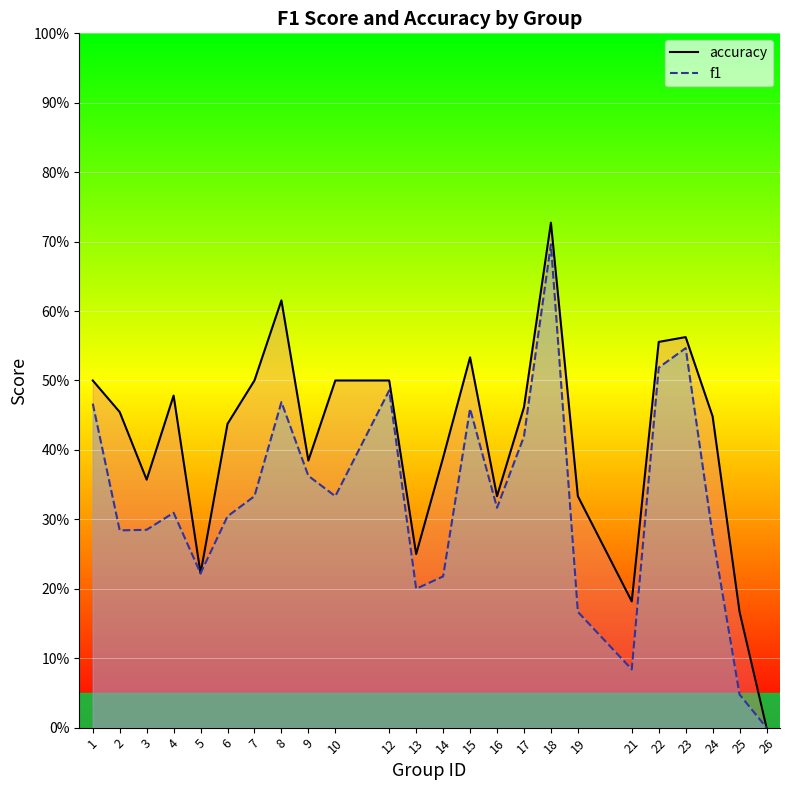

Reading right to left, what are all the values shown in this chart?

accuracy_line: 26=0.0	25=0.2	24=0.4	23=0.6	22=0.6	21=0.2	19=0.3	18=0.7	17=0.5	16=0.3	15=0.5	14=0.4	13=0.2	12=0.5	10=0.5	9=0.4	8=0.6	7=0.5	6=0.4	5=0.2	4=0.5	3=0.4	2=0.5	1=0.5
f1_line: 26=0.0	25=0.0	24=0.3	23=0.5	22=0.5	21=0.1	19=0.2	18=0.7	17=0.4	16=0.3	15=0.5	14=0.2	13=0.2	12=0.5	10=0.3	9=0.4	8=0.5	7=0.3	6=0.3	5=0.2	4=0.3	3=0.3	2=0.3	1=0.5